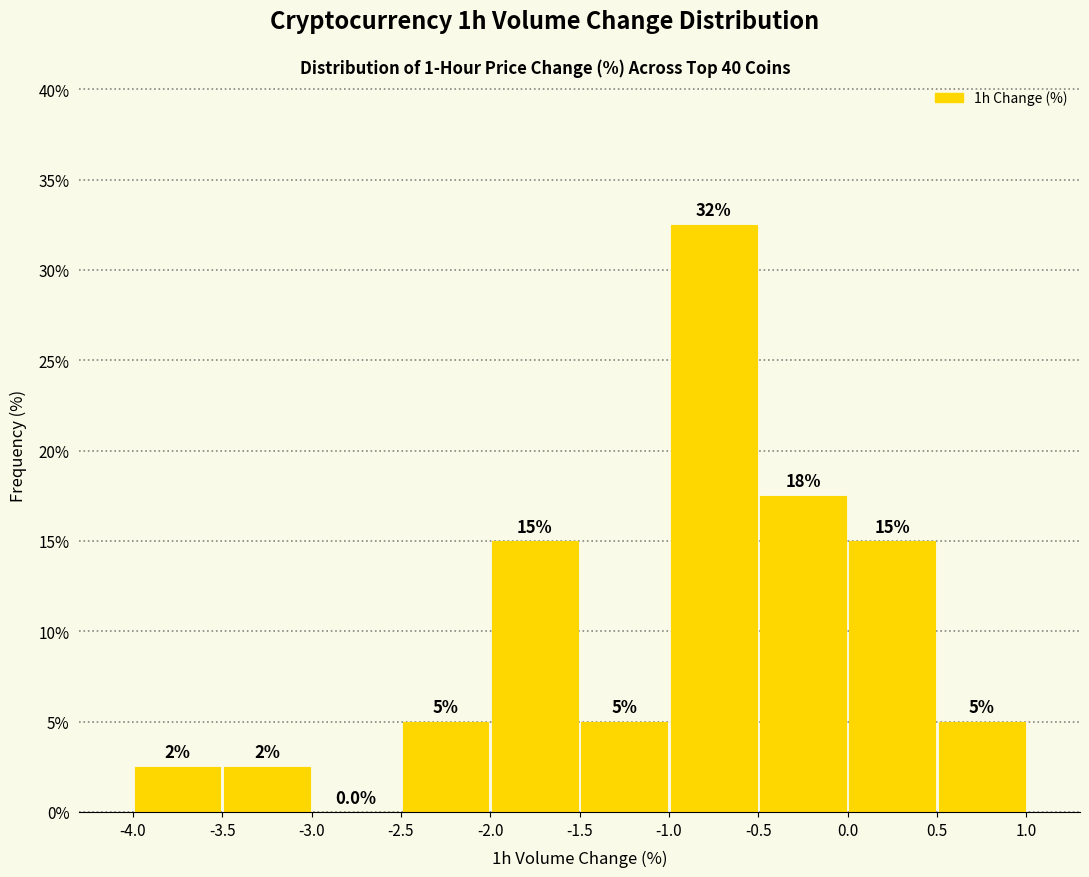

Which range on the x-axis has the tallest bar?

-1.0 to -0.5